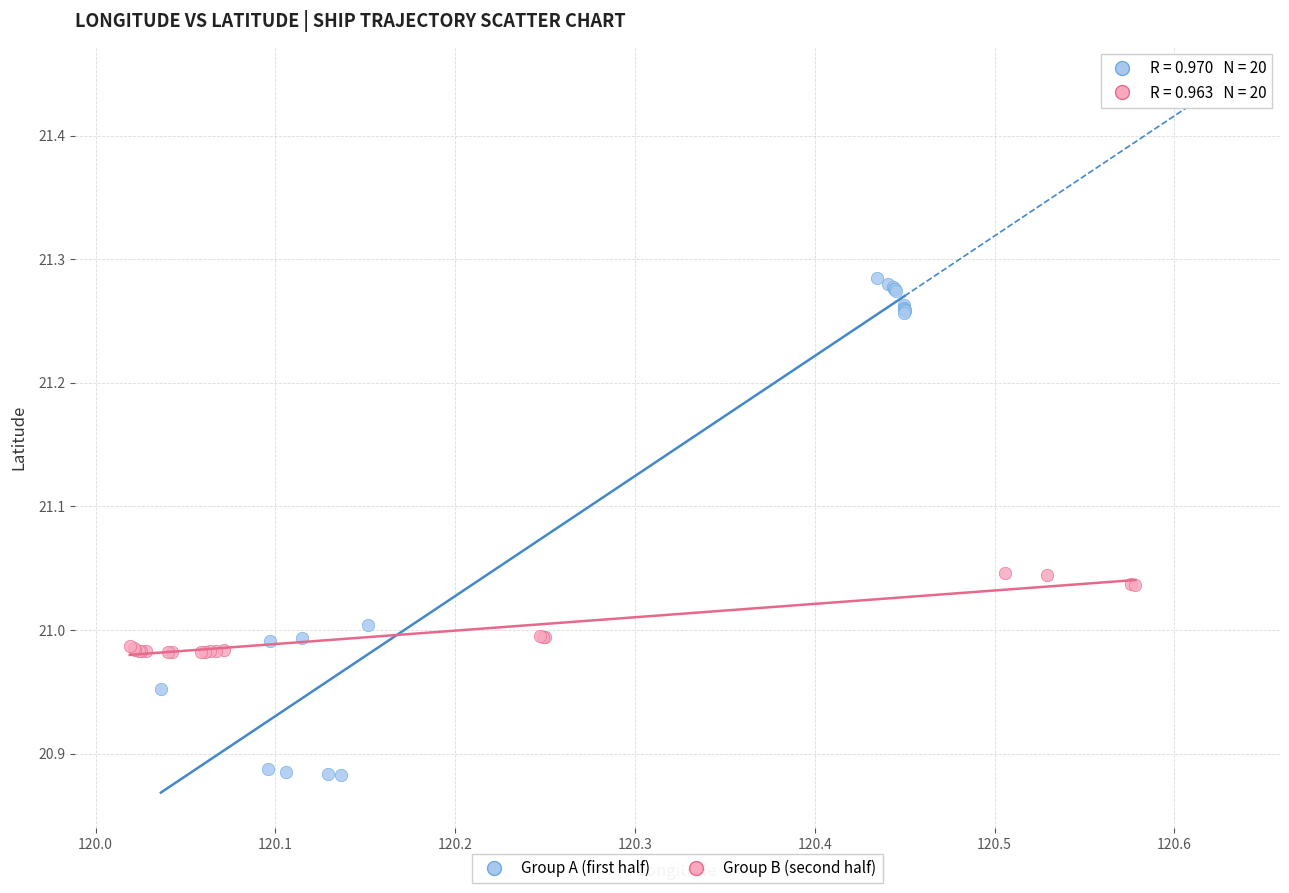

What are all the series names shown in the legend?

Group A (first half), Group B (second half)